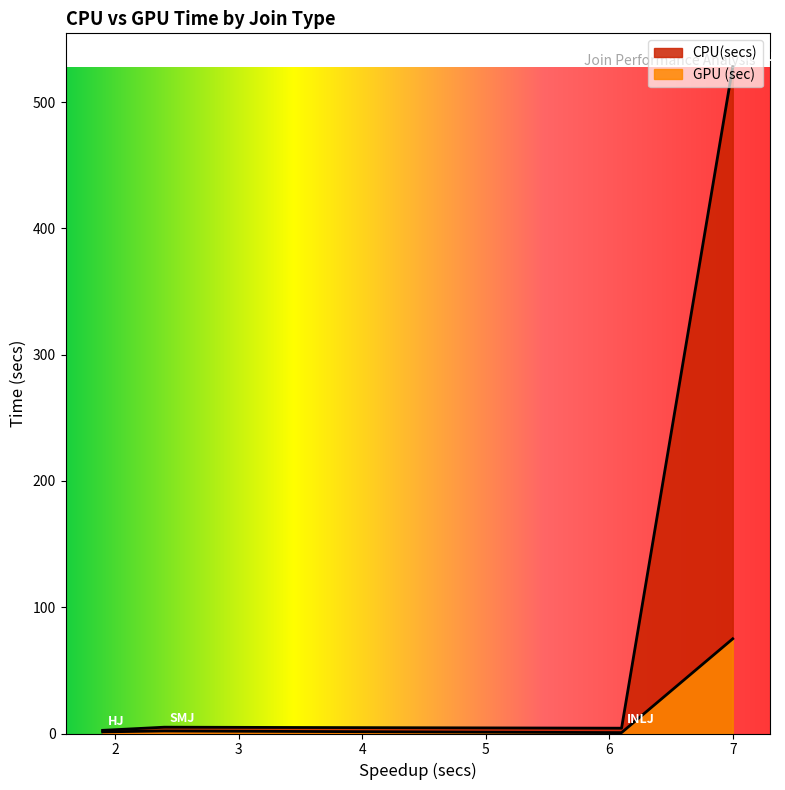

What is the maximum value shown in the chart?

528.0